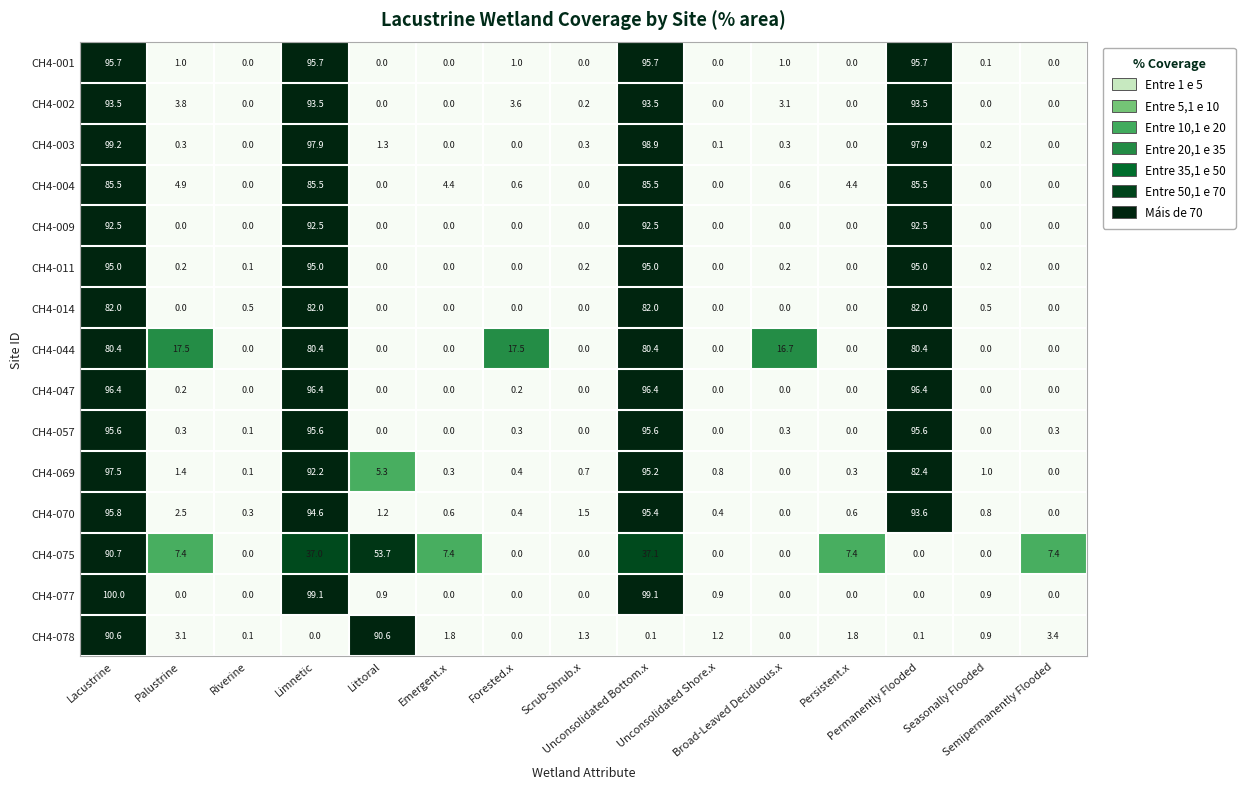

What is the difference between the highest and lowest values at Palustrine?

17.5